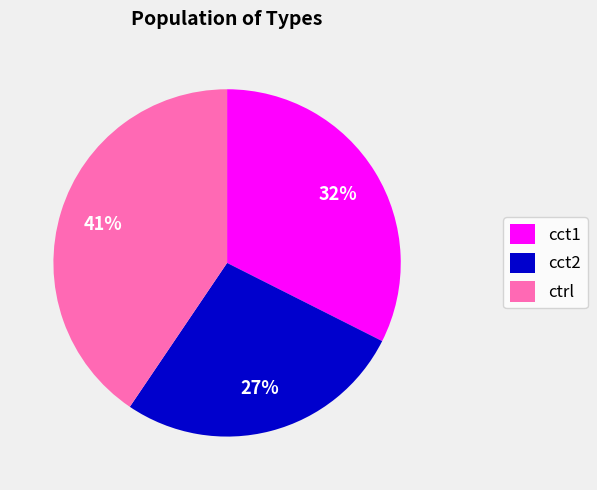

Count the number of slices in the pie.

3